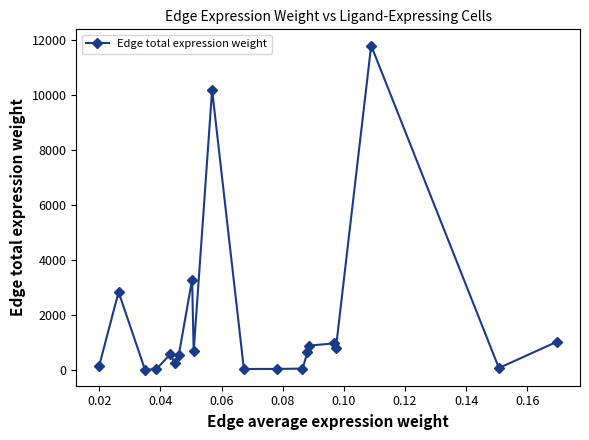

What is the difference between the maximum and minimum values?

11764.2